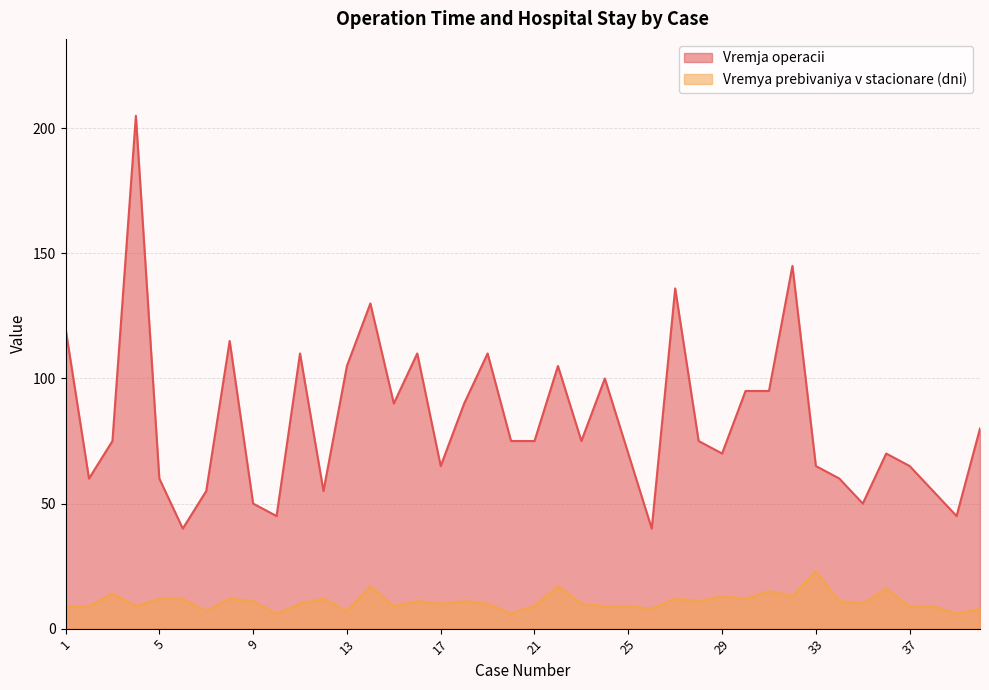

How many data points in Vremya prebivaniya v stacionare (dni) are above 10?

19